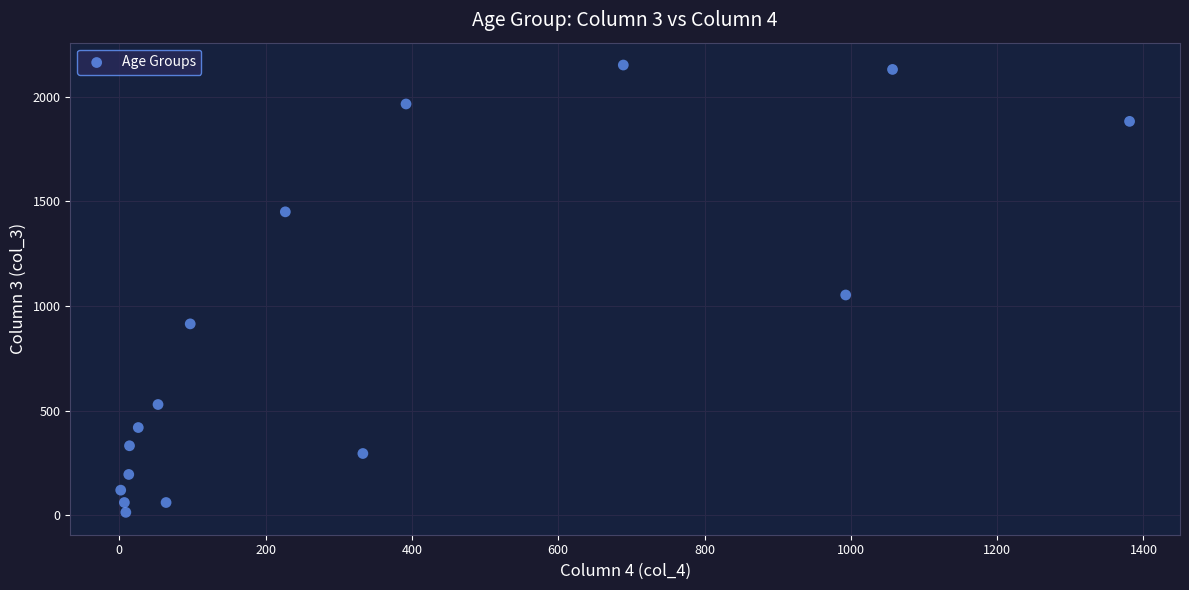

What is the range of Y values (max minus min)?

2136